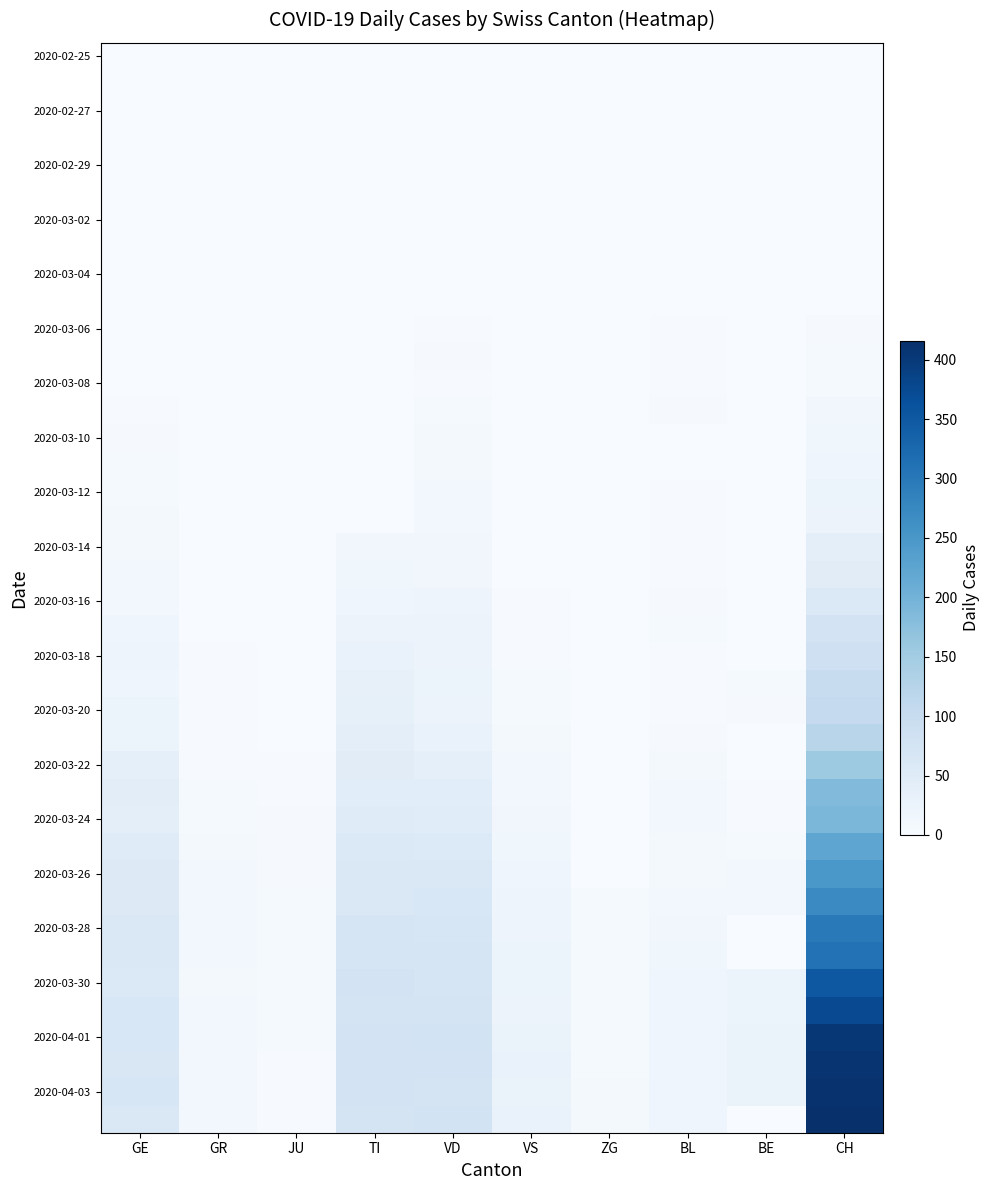

Between TI and GR, which is larger?

TI